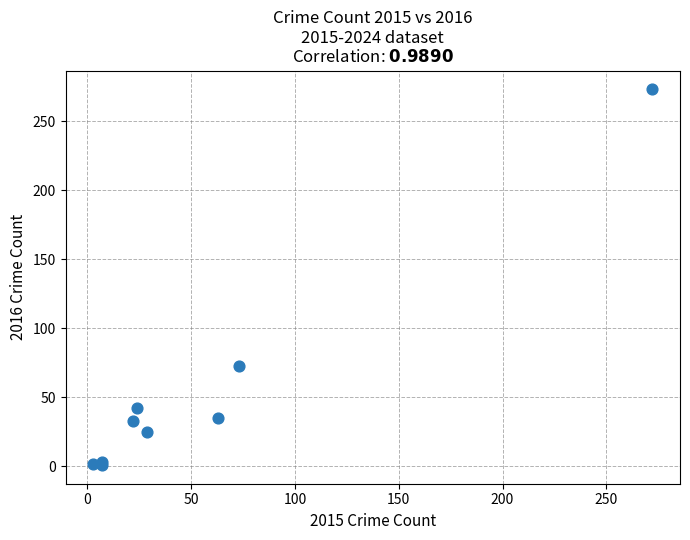

What Y value in the scatter plot is closest to 137?

73